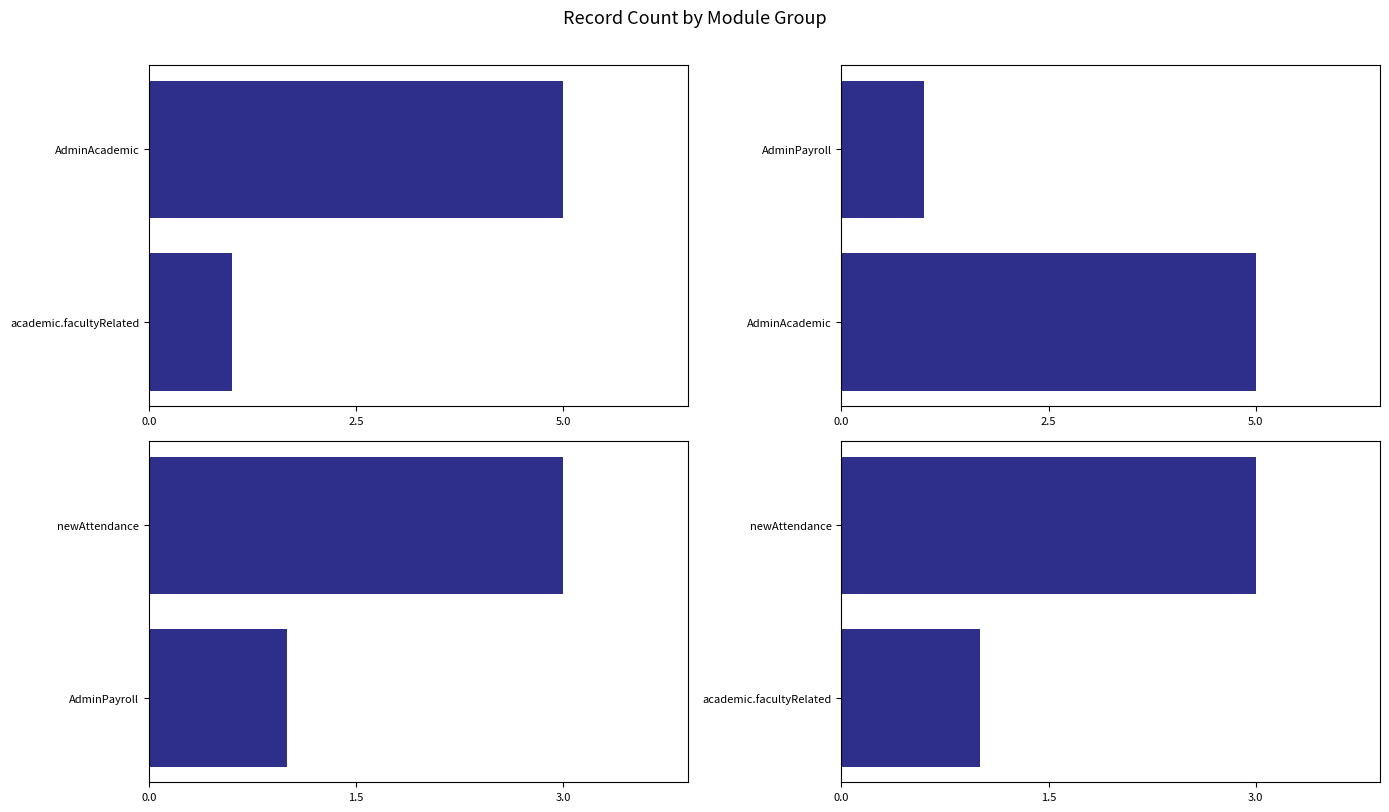

Are the bars grouped side by side (vs. stacked)?

Yes